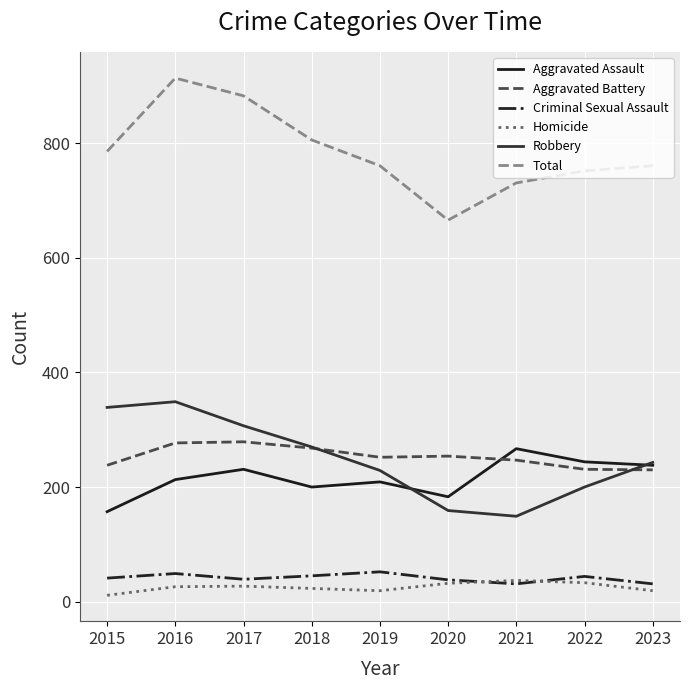

True or false: Criminal Sexual Assault and Robbery cross at least once.

False